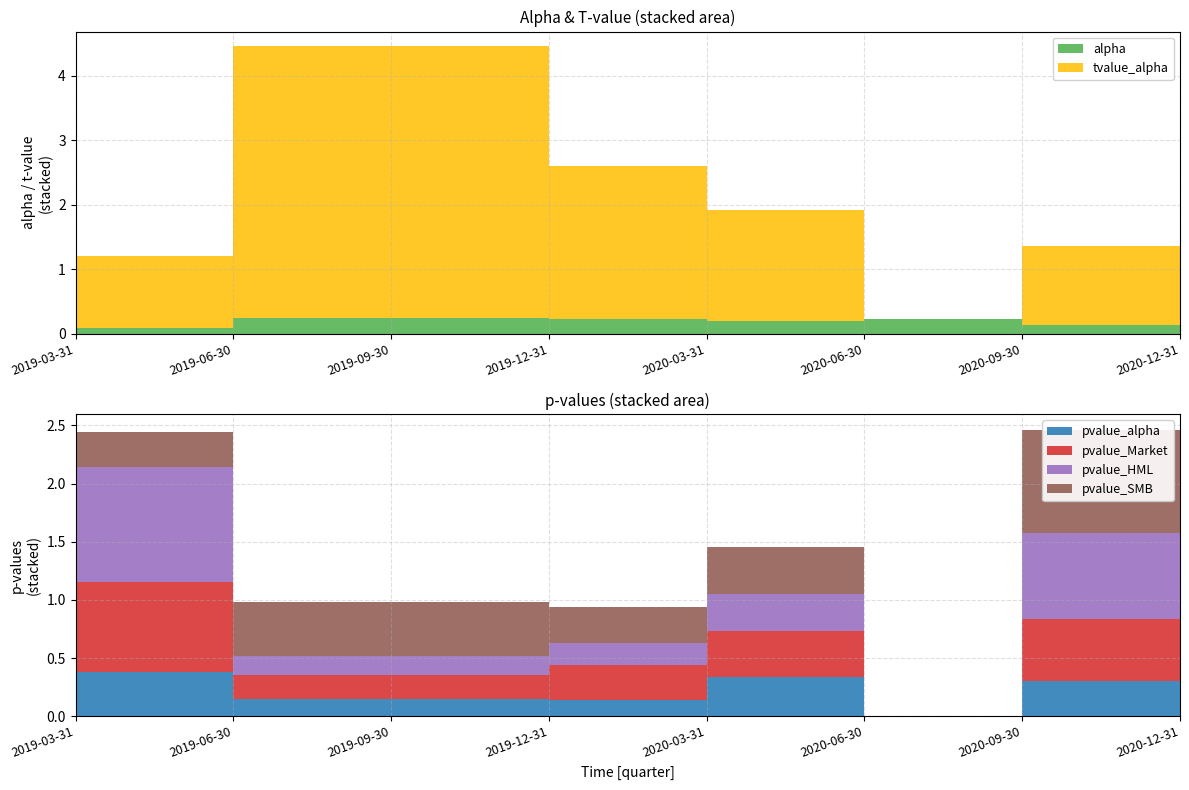

Reading left to right, transcribe all the data shown in this chart.

alpha: 2019-03-31=0.1	2019-06-30=0.2	2019-09-30=0.2	2019-12-31=0.2	2020-03-31=0.2	2020-06-30=0.2	2020-09-30=0.1	2020-12-31=0.1
tvalue_alpha: 2019-03-31=1.1	2019-06-30=4.2	2019-09-30=4.2	2019-12-31=2.4	2020-03-31=1.7	2020-06-30=0.0	2020-09-30=1.2	2020-12-31=0.9
pvalue_alpha: 2019-03-31=0.4	2019-06-30=0.1	2019-09-30=0.1	2019-12-31=0.1	2020-03-31=0.3	2020-06-30=0.0	2020-09-30=0.3	2020-12-31=0.5
pvalue_Market: 2019-03-31=0.8	2019-06-30=0.2	2019-09-30=0.2	2019-12-31=0.3	2020-03-31=0.4	2020-06-30=0.0	2020-09-30=0.5	2020-12-31=0.6
pvalue_HML: 2019-03-31=1.0	2019-06-30=0.2	2019-09-30=0.2	2019-12-31=0.2	2020-03-31=0.3	2020-06-30=0.0	2020-09-30=0.7	2020-12-31=0.7
pvalue_SMB: 2019-03-31=0.3	2019-06-30=0.5	2019-09-30=0.5	2019-12-31=0.3	2020-03-31=0.4	2020-06-30=0.0	2020-09-30=0.9	2020-12-31=0.7